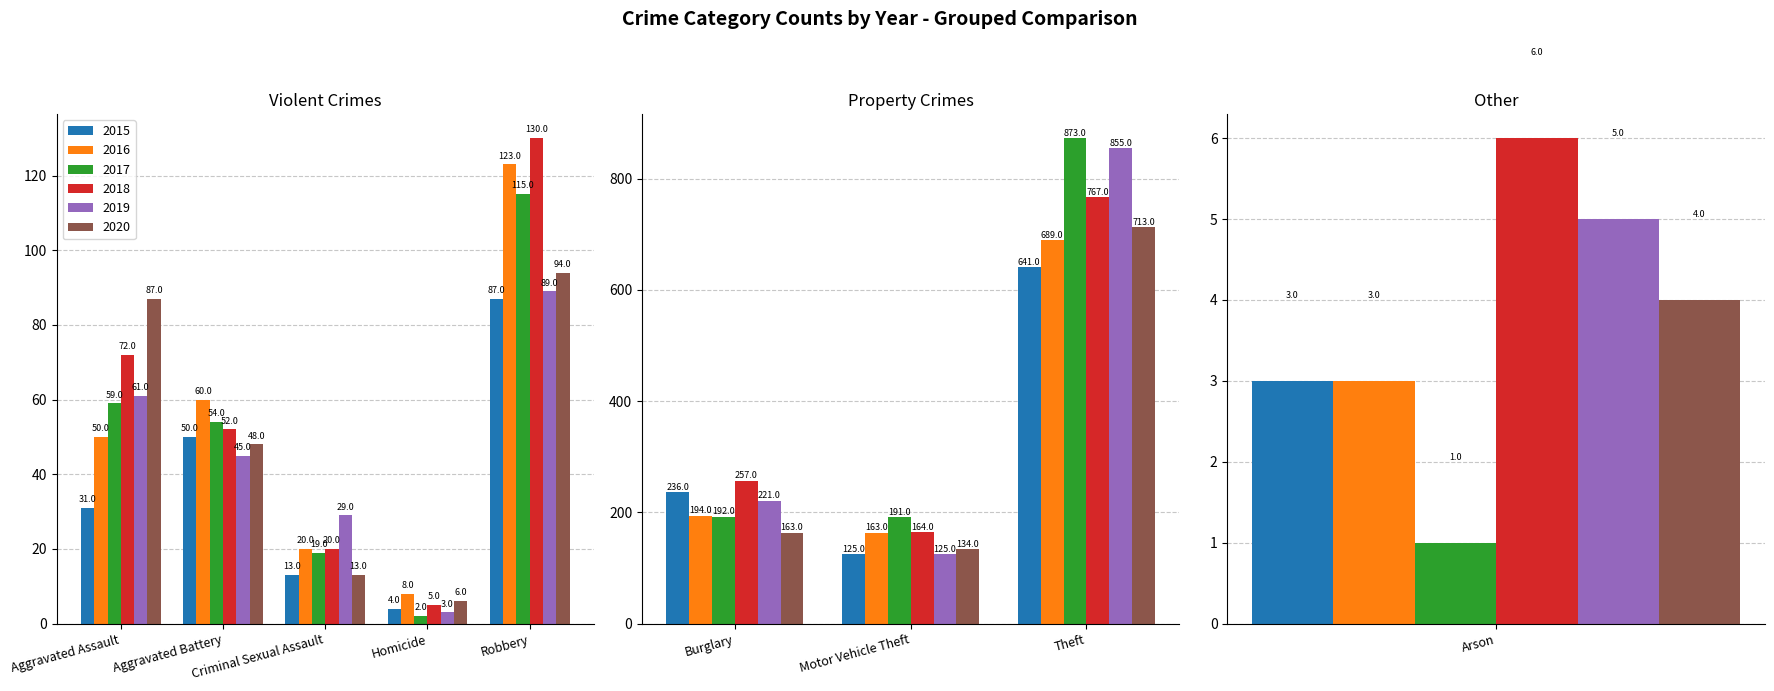

Where is 2017 nearest to the value 437?

Burglary